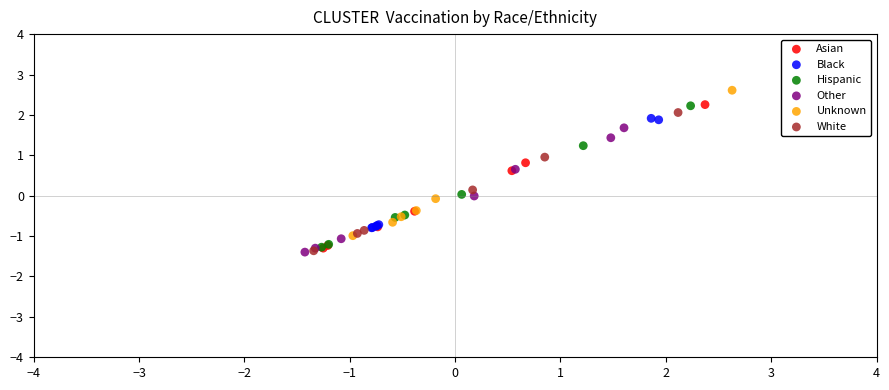

Which series contains the highest Y value?

Unknown